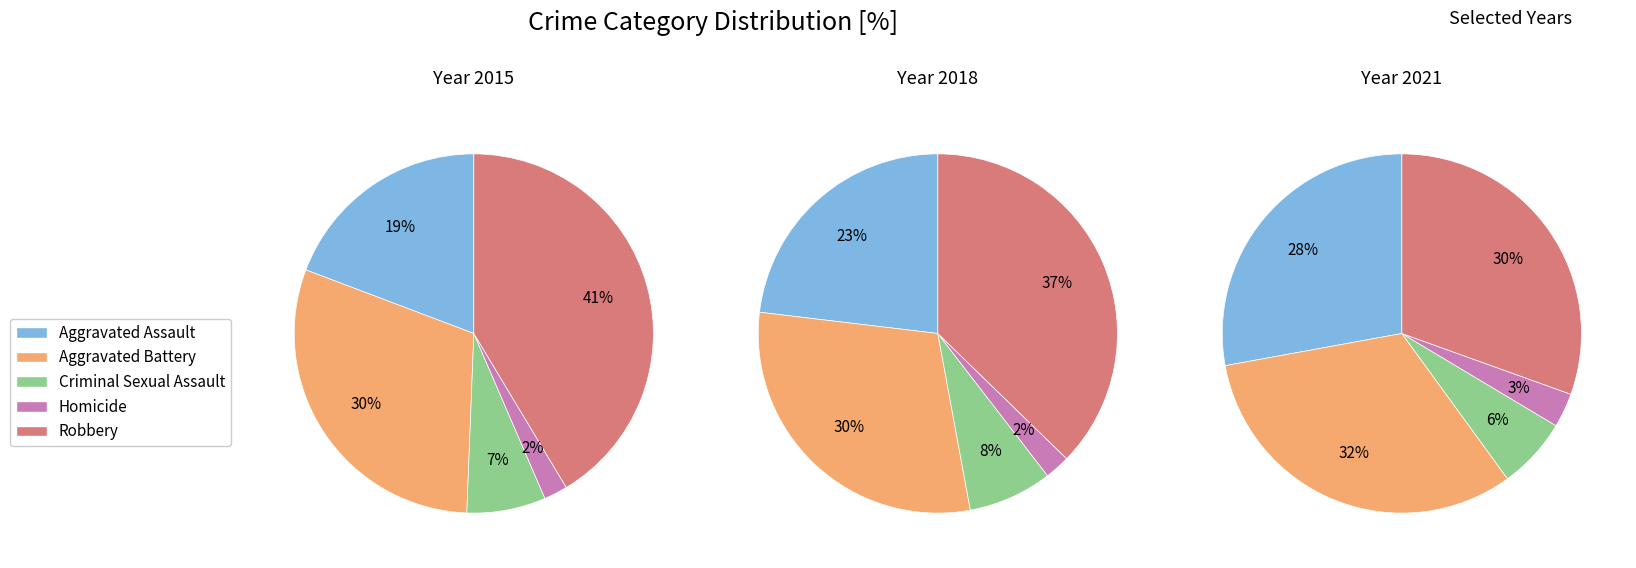

Is there any slice that represents more than half of the pie?

No